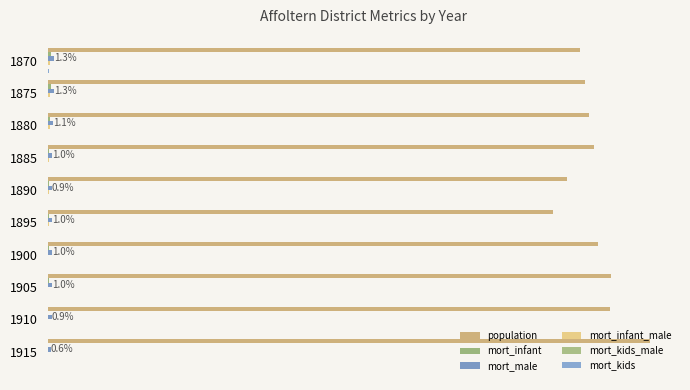

What is the sum of all population values?

12.1